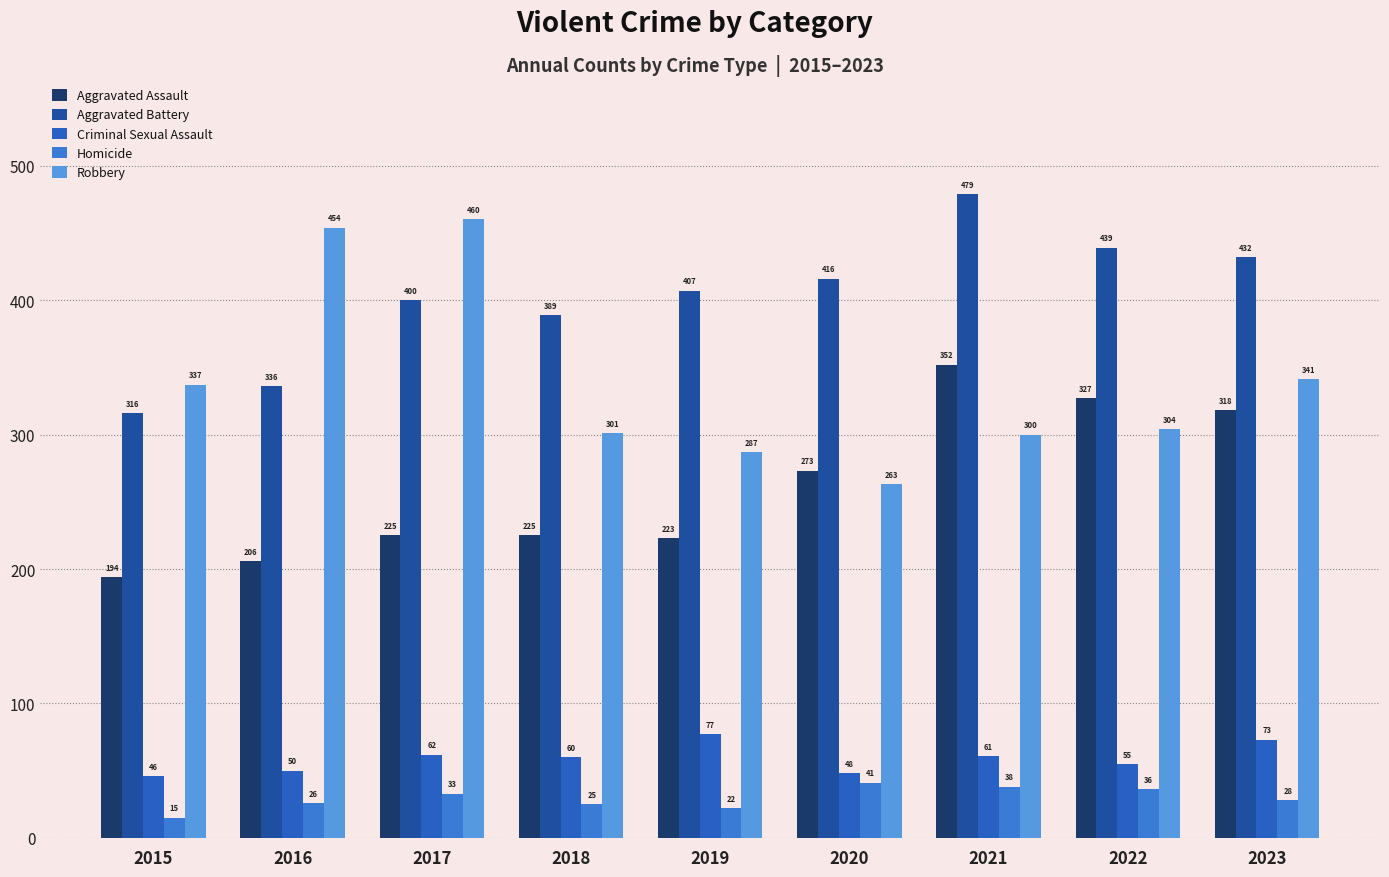

Where is Robbery nearest to the value 361?

2023